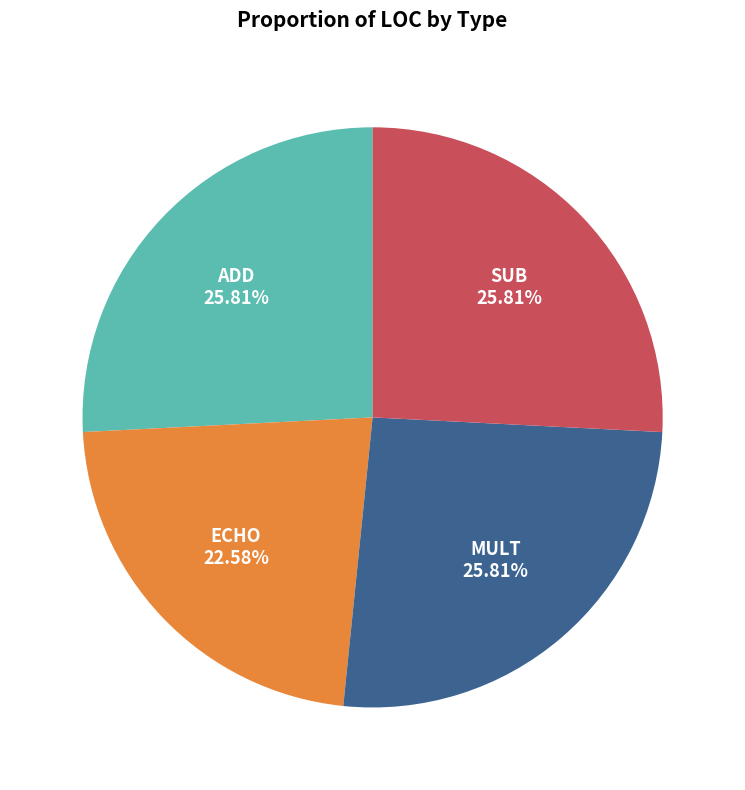

Count the number of slices in the pie.

4